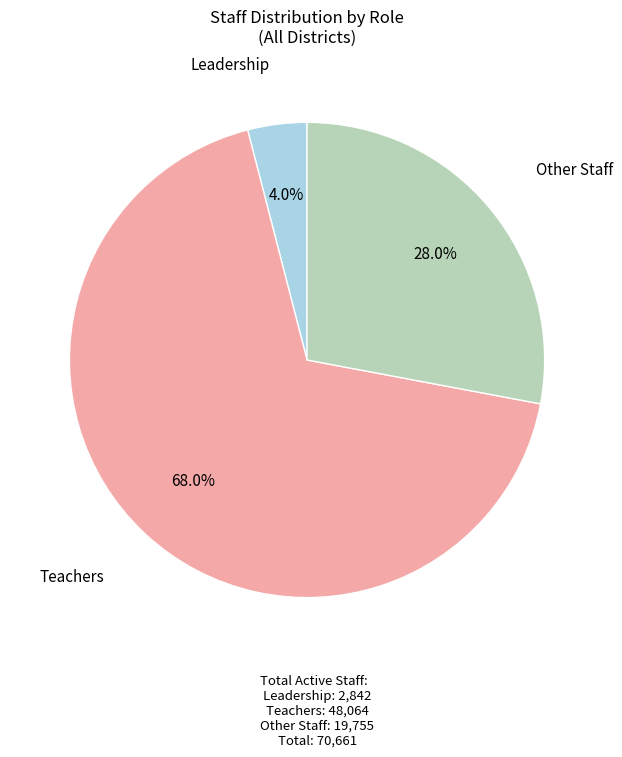

Is there any slice that represents more than half of the pie?

Yes